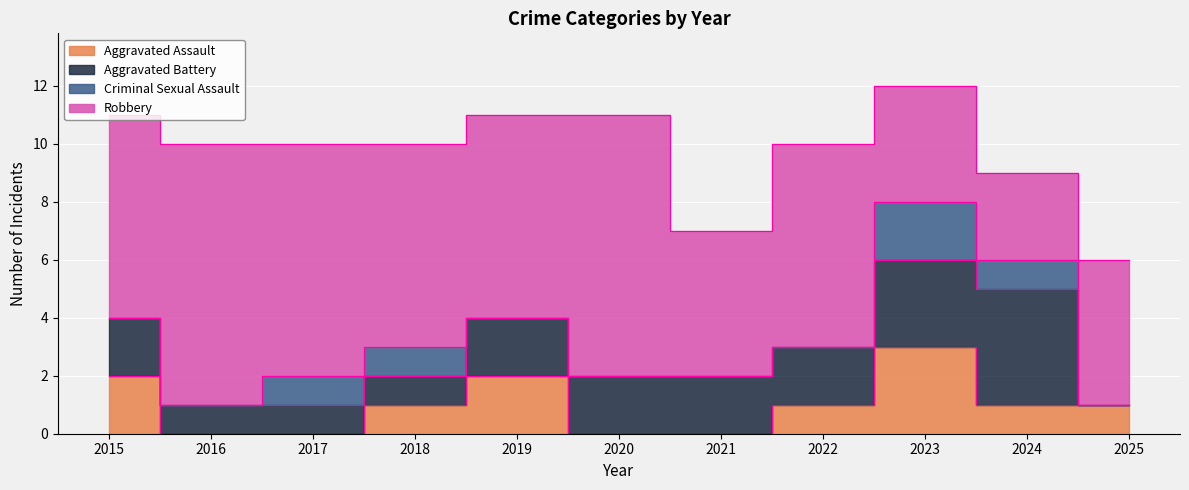

Is it true that Criminal Sexual Assault equals 0 at 2020?

True